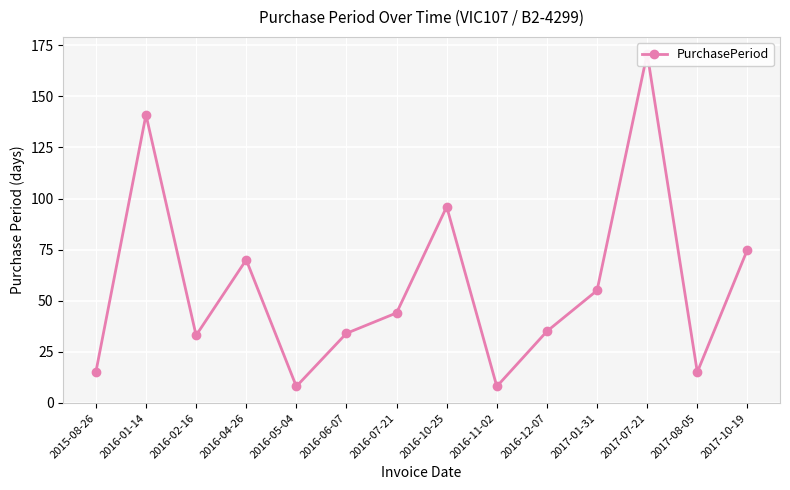

What is the value of the 9th point from the left?

8